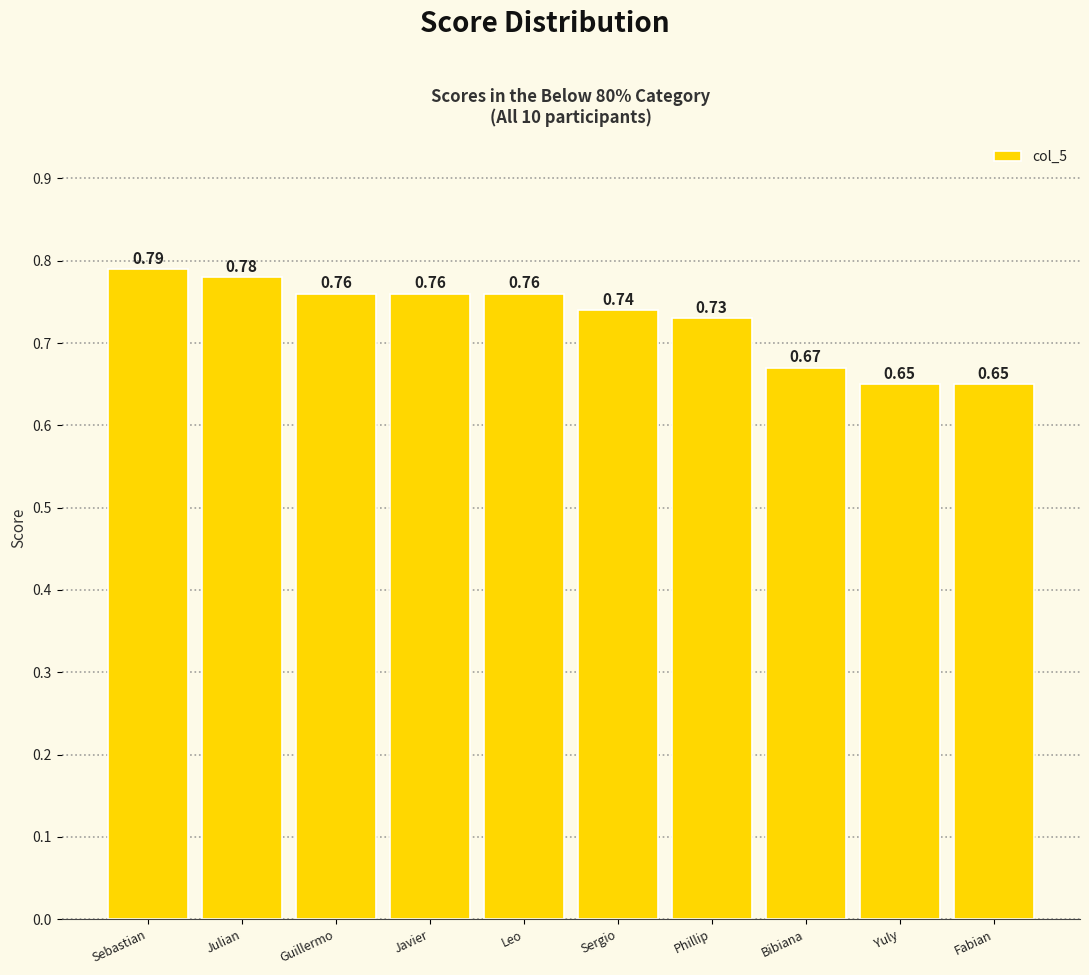

What is the sum of all values?

7.3